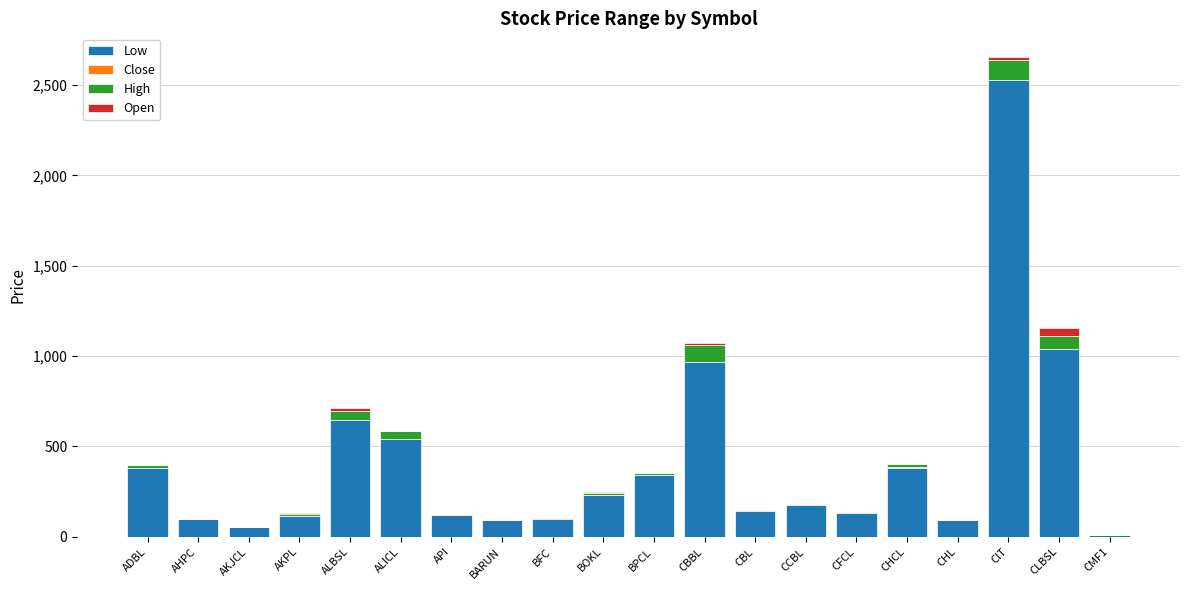

The Low series shows 123.0 at API. True or false?

True